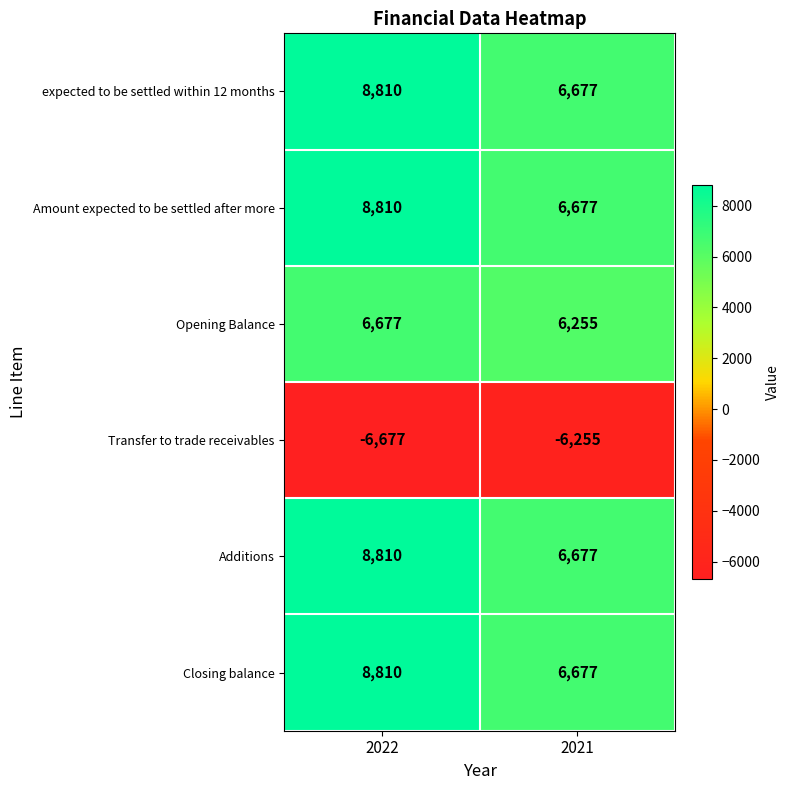

At which category is the sum across all series the highest?

2022